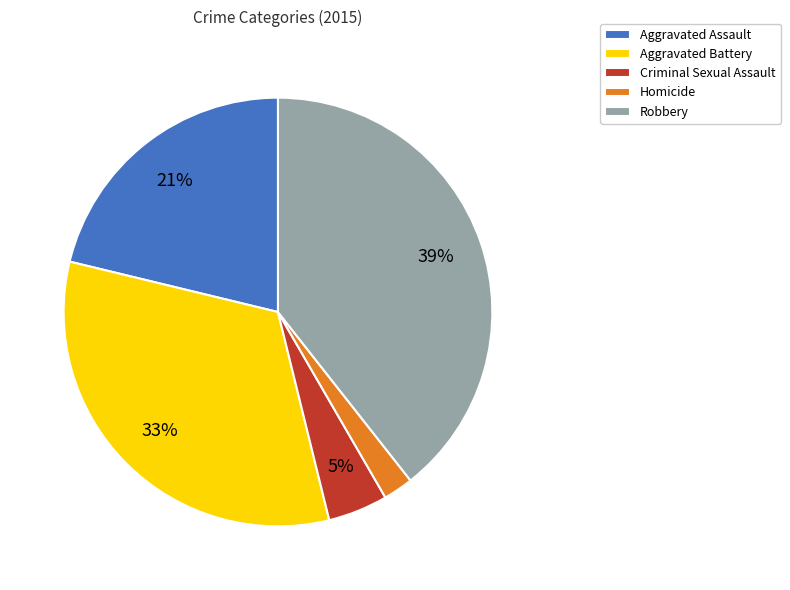

Is it true that Aggravated Assault is 13% of the pie?

False